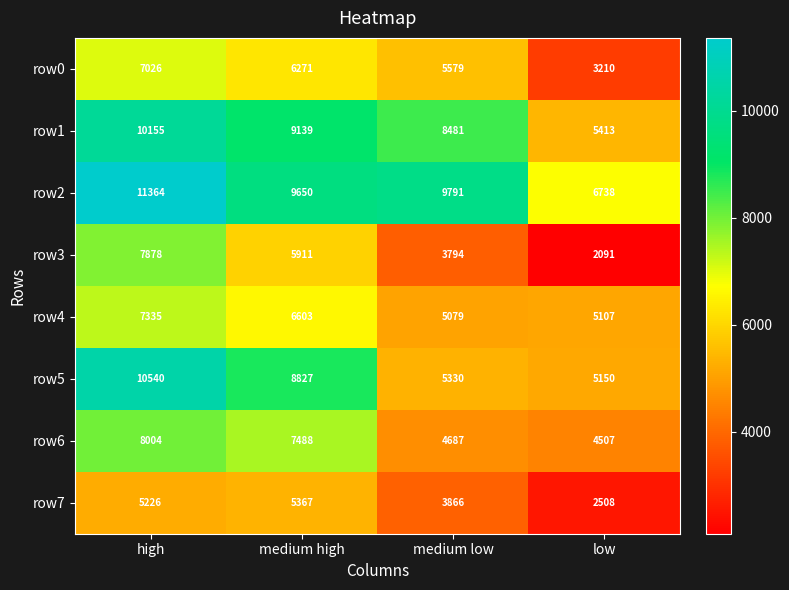

What is the greatest value displayed?

11364